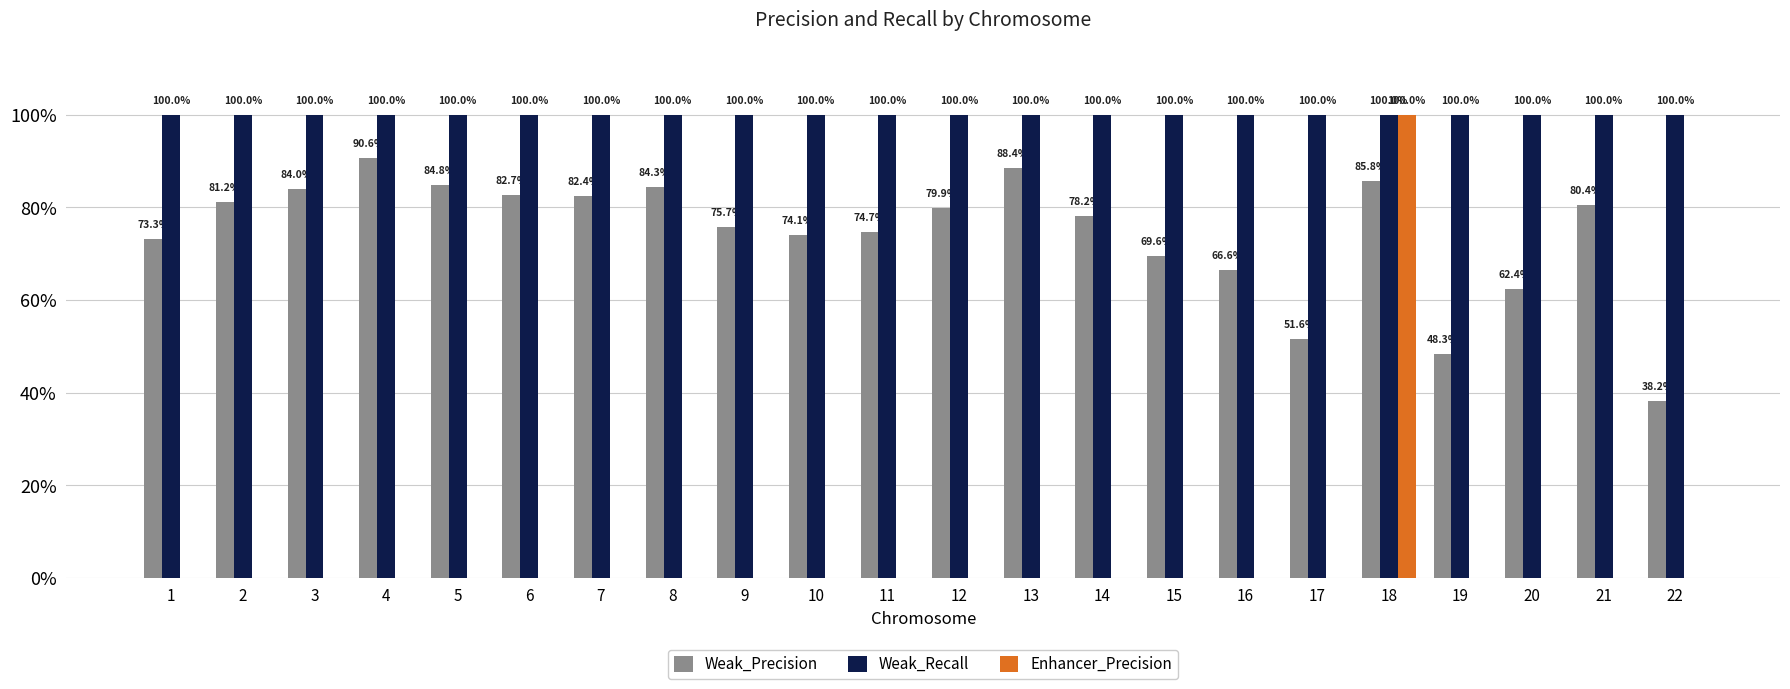

At which category is the sum across all series the highest?

18